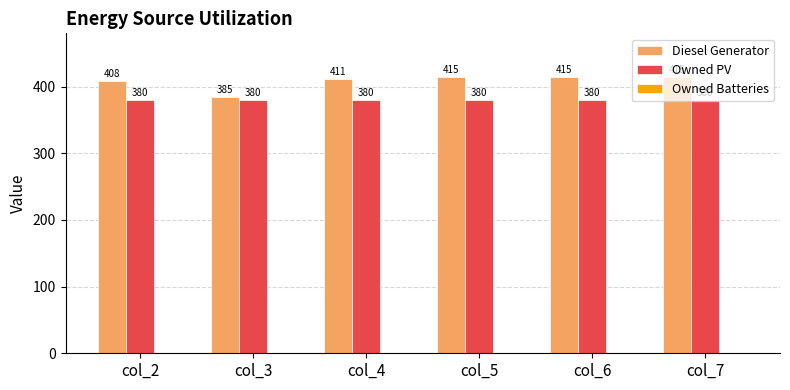

At col_6, list the series in order from largest to smallest.

Diesel Generator, Owned PV